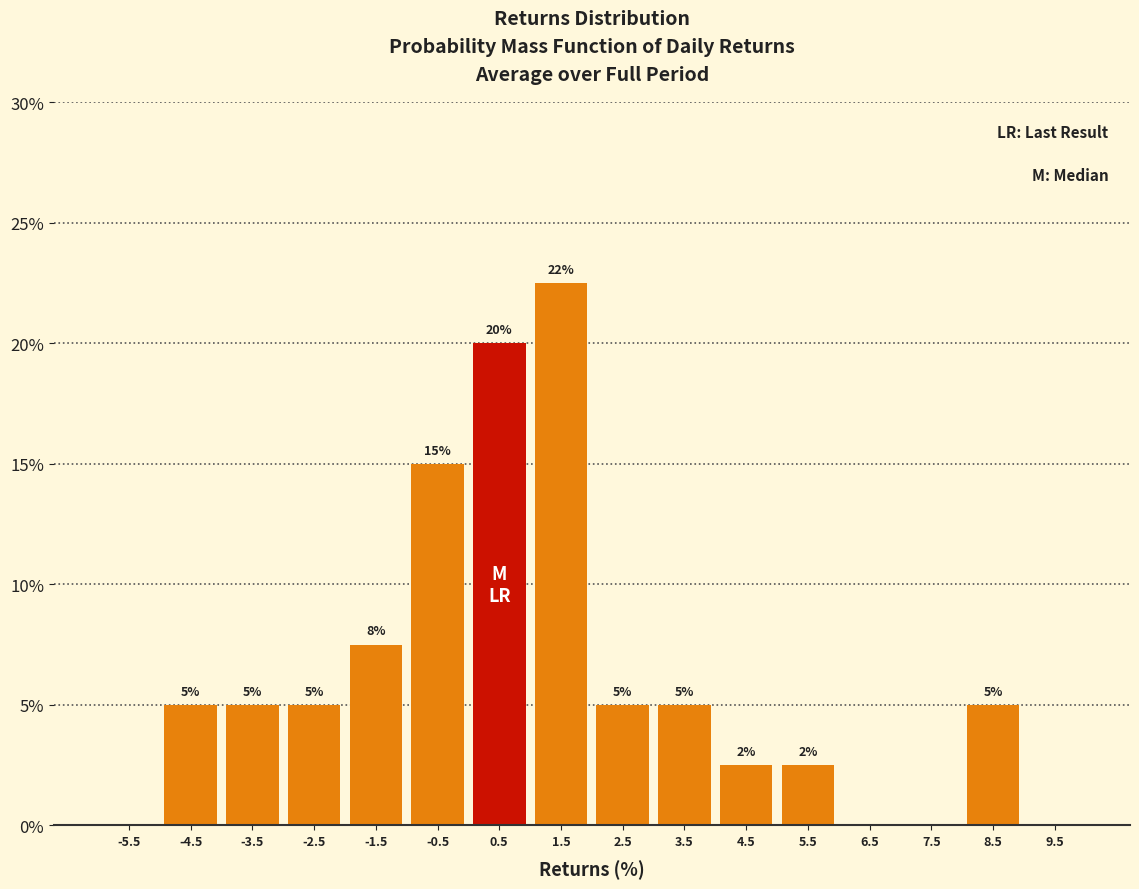

Over which range of the x-axis is the bar tallest?

1 to 2